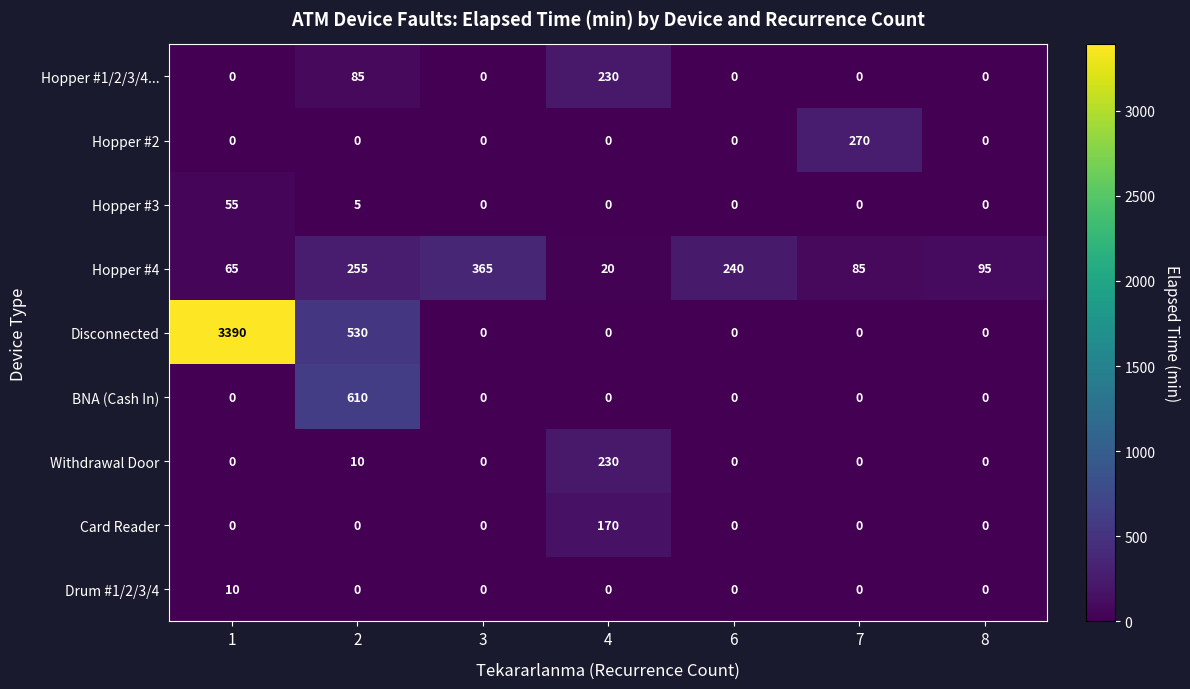

Which series has the largest total across all categories?

Disconnected